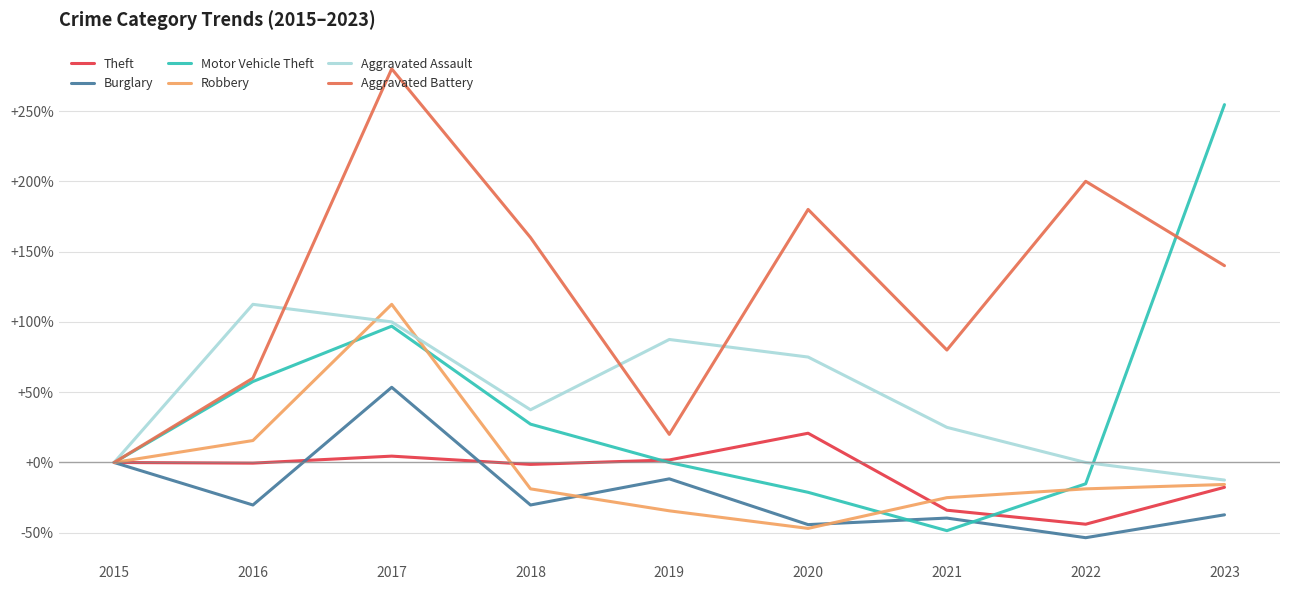

At which label is Robbery closest to 32?

2016